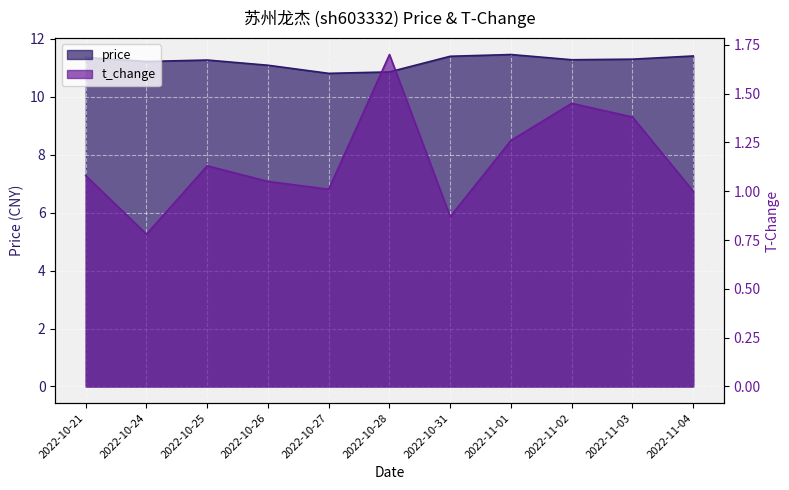

Reading left to right, extract all data points from this chart.

price: 11.4	11.2	11.3	11.1	10.8	10.9	11.4	11.5	11.3	11.3	11.4
t_change: 1.1	0.8	1.1	1.1	1.0	1.7	0.9	1.3	1.4	1.4	1.0